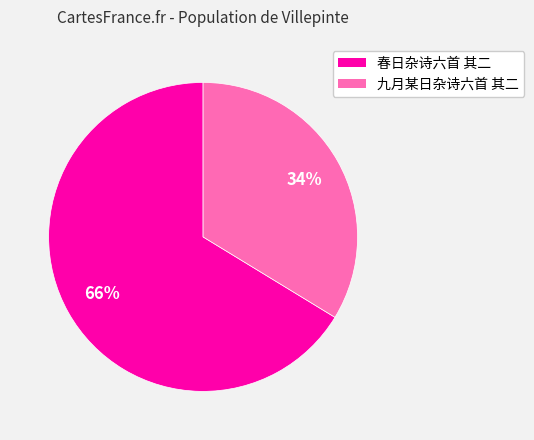

How many slices are in this pie chart?

2